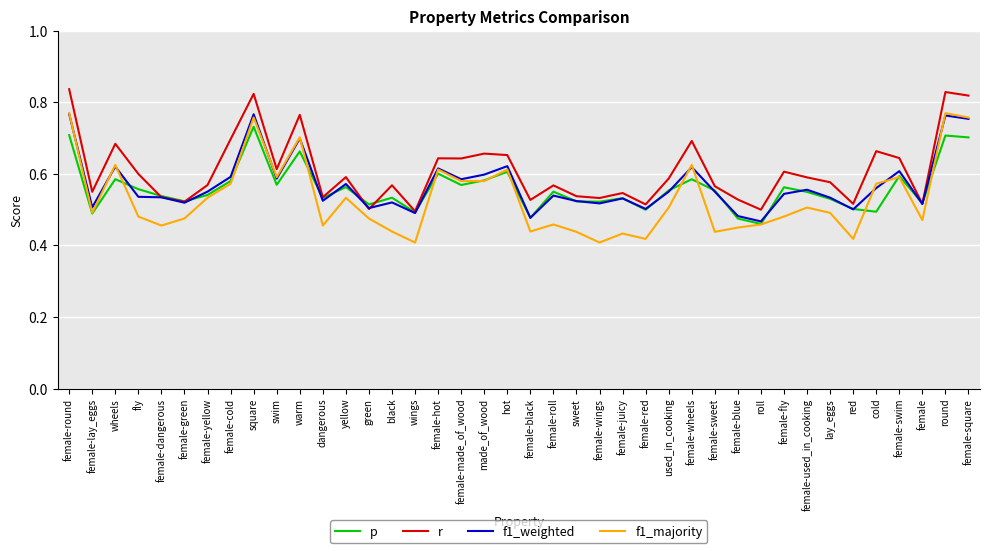

Which series has the largest total across all categories?

r